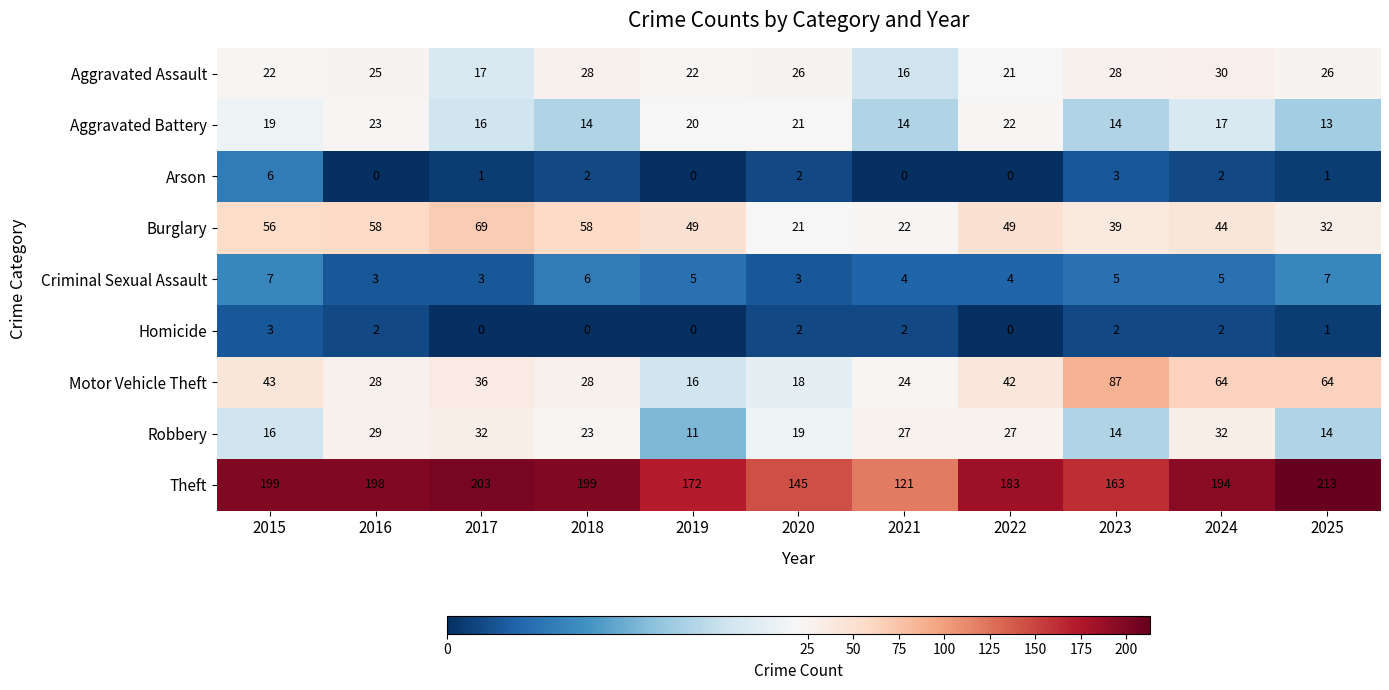

Where does the Criminal Sexual Assault series first go above 5?

2015